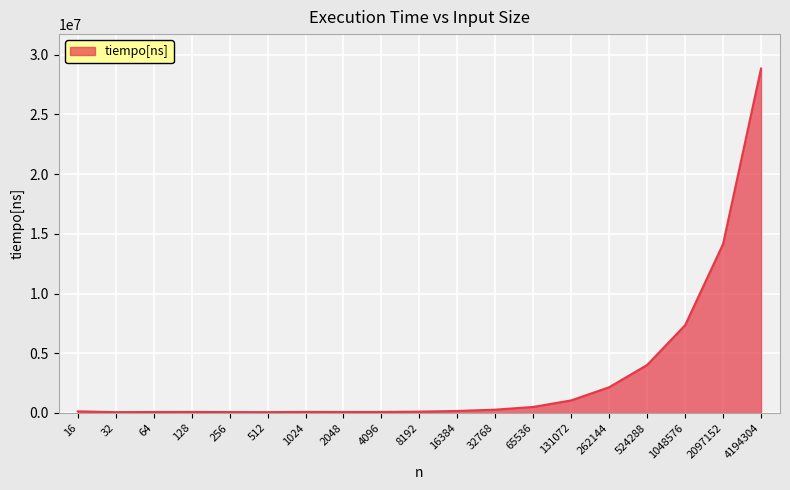

Which label corresponds to the largest value in the chart?

4194304